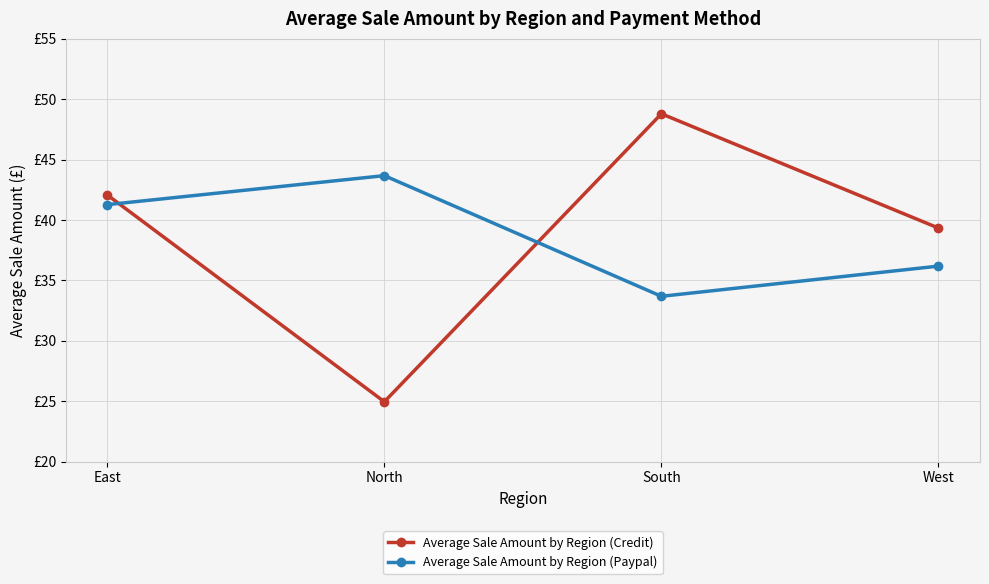

What is the difference between the Average Sale Amount by Region (Paypal) values at West and East?

5.1